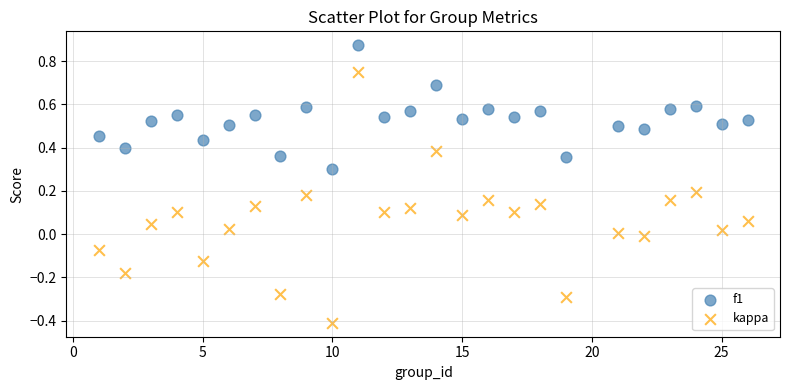

Across all data points, what is the range of X values (max minus min)?

25.0